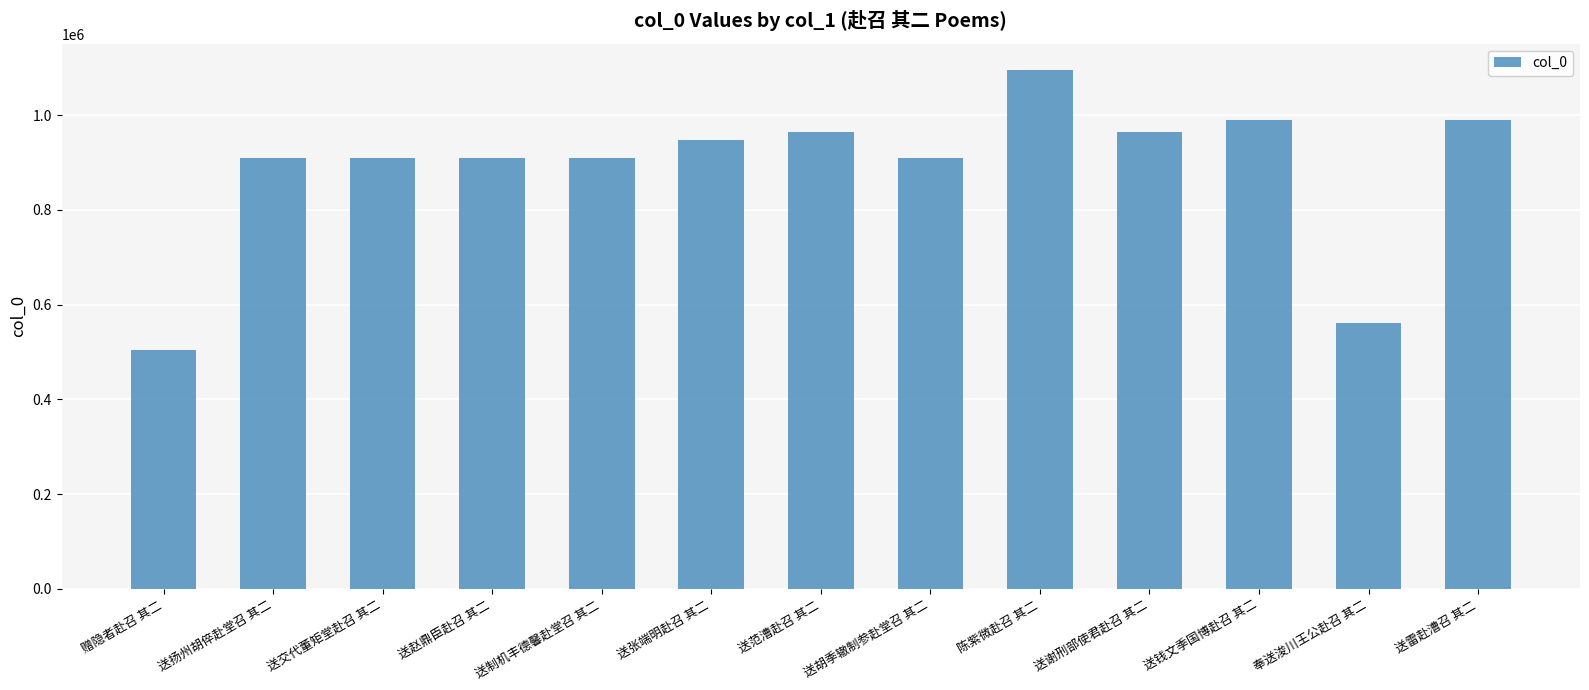

What is the difference between the maximum and minimum values?

592516